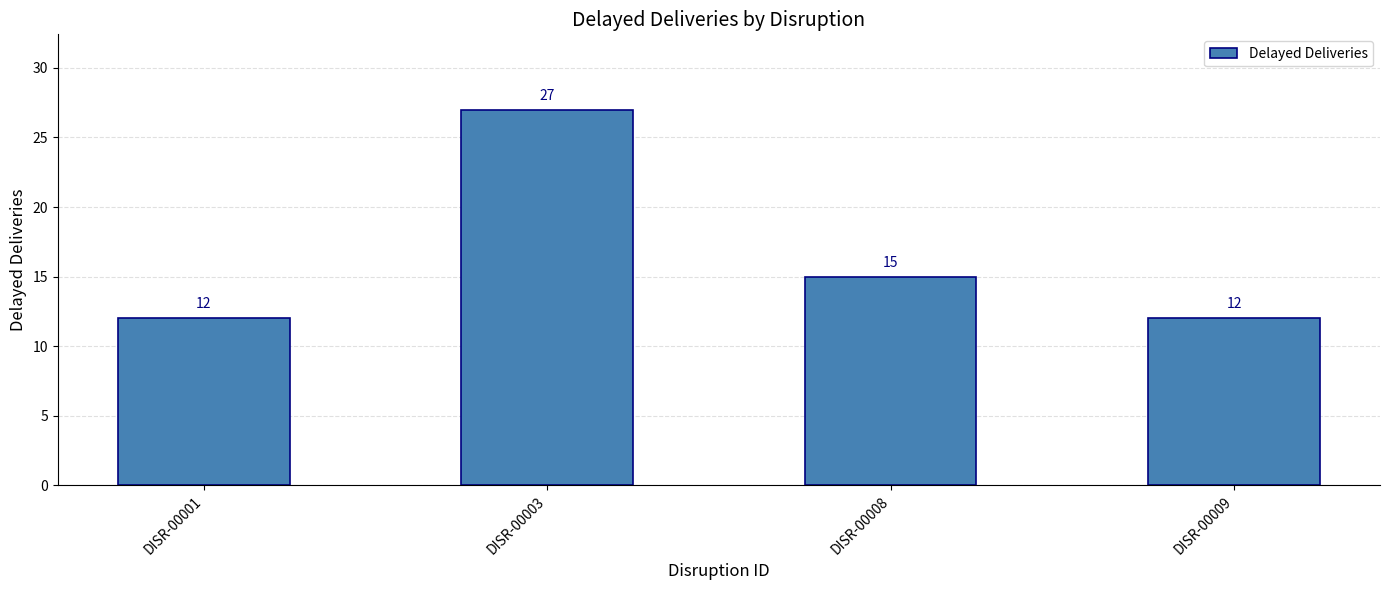

What is the difference between the values at DISR-00009 and DISR-00003?

15